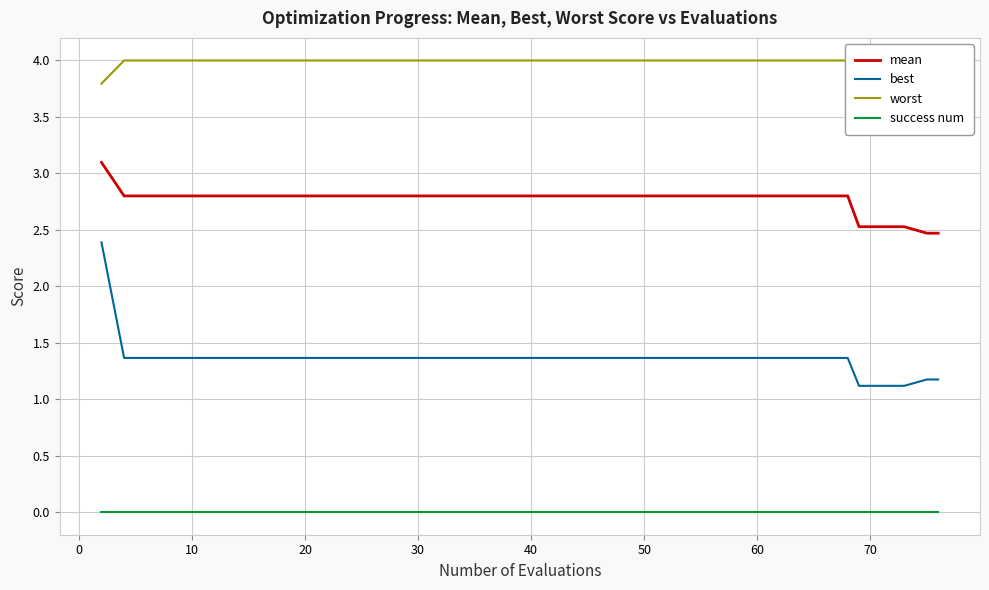

At how many categories does at least one series exceed 0?

40